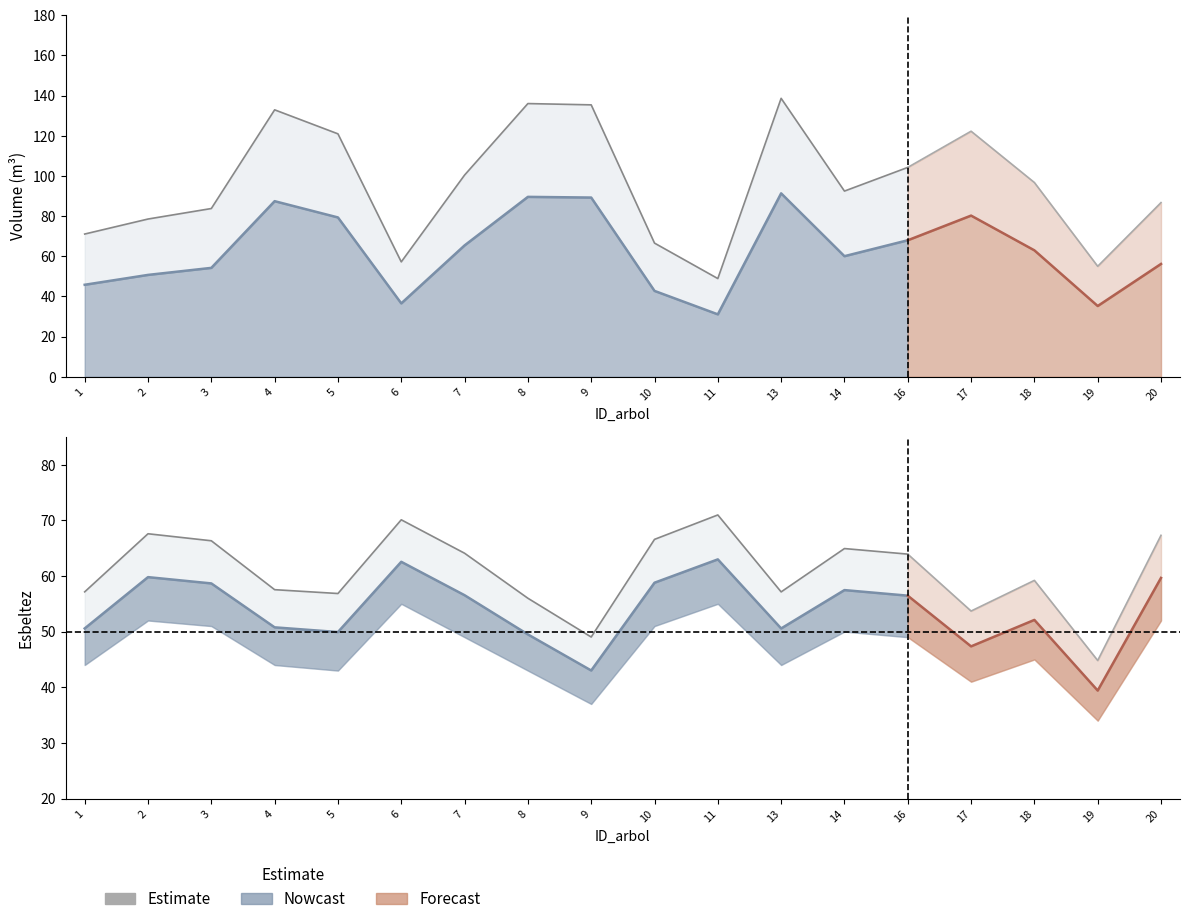

How many interior local valleys does the v_sin_corteza series have?

4